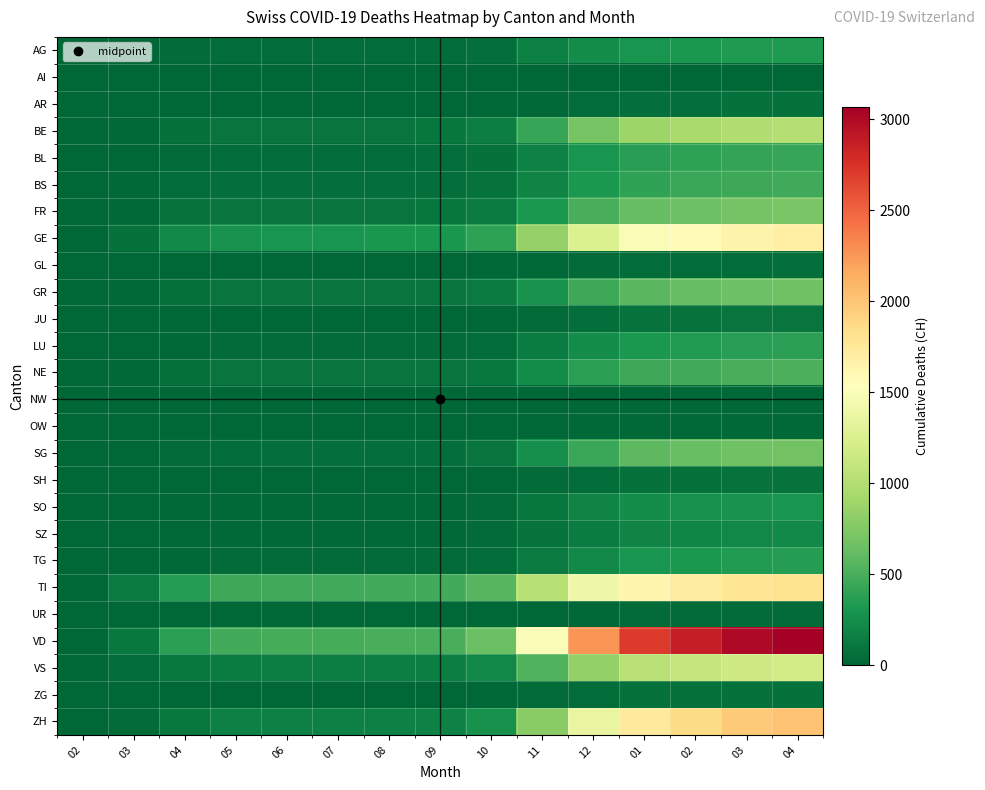

Reading left to right, what are all the values shown in this chart?

AG: 02=0	03=11	04=27	05=36	06=38	07=38	08=39	09=40	10=55	11=158	12=248	01=298	02=315	03=328	04=334
AI: 02=0	03=0	04=0	05=0	06=0	07=0	08=0	09=0	10=0	11=1	12=2	01=3	02=3	03=3	04=3
AR: 02=0	03=2	04=8	05=9	06=9	07=9	08=9	09=9	10=10	11=22	12=40	01=53	02=57	03=60	04=61
BE: 02=0	03=16	04=64	05=86	06=92	07=93	08=95	09=98	10=148	11=426	12=699	01=878	02=940	03=987	04=1011
BL: 02=0	03=10	04=34	05=43	06=46	07=46	08=47	09=48	10=67	11=173	12=290	01=366	02=393	03=414	04=425
BS: 02=0	03=16	04=40	05=52	06=54	07=55	08=55	09=56	10=73	11=188	12=316	01=403	02=432	03=455	04=465
FR: 02=0	03=20	04=72	05=90	06=94	07=94	08=95	09=96	10=126	11=313	12=497	01=618	02=659	03=694	04=712
GE: 02=0	03=68	04=221	05=279	06=295	07=297	08=300	09=305	10=386	11=839	12=1249	01=1487	02=1577	03=1649	04=1685
GL: 02=0	03=2	04=4	05=6	06=6	07=6	08=6	09=6	10=7	11=19	12=32	01=42	02=45	03=47	04=48
GR: 02=0	03=23	04=68	05=85	06=91	07=92	08=93	09=94	10=121	11=285	12=453	01=571	02=614	03=648	04=663
JU: 02=0	03=0	04=2	05=4	06=4	07=4	08=4	09=4	10=7	11=27	12=54	01=73	02=80	03=85	04=87
LU: 02=0	03=7	04=21	05=28	06=29	07=29	08=29	09=30	10=45	11=136	12=241	01=318	02=345	03=366	04=375
NE: 02=0	03=22	04=67	05=84	06=87	07=88	08=89	09=90	10=113	11=248	12=375	01=452	02=479	03=502	04=513
NW: 02=0	03=0	04=0	05=1	06=1	07=1	08=1	09=1	10=2	11=7	12=14	01=18	02=20	03=21	04=22
OW: 02=0	03=0	04=1	05=1	06=1	07=1	08=1	09=1	10=2	11=6	12=12	01=16	02=17	03=18	04=19
SG: 02=0	03=7	04=28	05=45	06=50	07=51	08=52	09=53	10=85	11=253	12=443	01=577	02=624	03=661	04=679
SH: 02=0	03=1	04=4	05=5	06=5	07=5	08=5	09=5	10=8	11=25	12=47	01=63	02=68	03=72	04=74
SO: 02=0	03=2	04=13	05=19	06=21	07=21	08=21	09=22	10=34	11=106	12=188	01=248	02=268	03=284	04=292
SZ: 02=0	03=4	04=11	05=16	06=17	07=17	08=17	09=17	10=25	11=77	12=142	01=188	02=202	03=214	04=219
TG: 02=0	03=7	04=19	05=24	06=25	07=25	08=25	09=26	10=40	11=122	12=222	01=298	02=322	03=341	04=350
TI: 02=0	03=120	04=348	05=445	06=462	07=463	08=468	09=472	10=563	11=1021	12=1407	01=1627	02=1706	03=1774	04=1806
UR: 02=0	03=0	04=2	05=3	06=3	07=3	08=3	09=3	10=4	11=10	12=19	01=25	02=27	03=28	04=29
VD: 02=0	03=110	04=378	05=468	06=487	07=490	08=494	09=500	10=639	11=1490	12=2260	01=2699	02=2871	03=3002	04=3068
VS: 02=0	03=37	04=112	05=138	06=145	07=147	08=149	09=152	10=215	11=537	12=836	01=1035	02=1111	03=1166	04=1196
ZG: 02=0	03=1	04=4	05=6	06=6	07=6	08=6	09=6	10=8	11=24	12=46	01=60	02=65	03=69	04=70
ZH: 02=0	03=27	04=109	05=156	06=163	07=165	08=167	09=170	10=267	11=783	12=1358	01=1733	02=1869	03=1973	04=2024